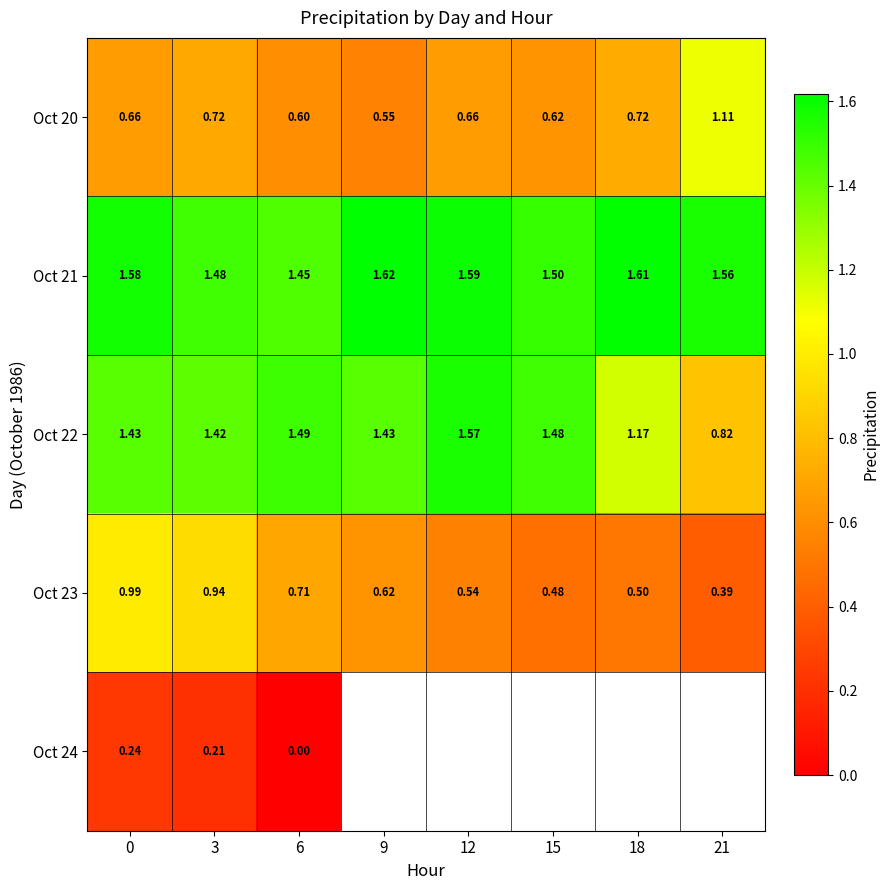

The value of Oct 23 at 3 is 0.2. True or false?

False